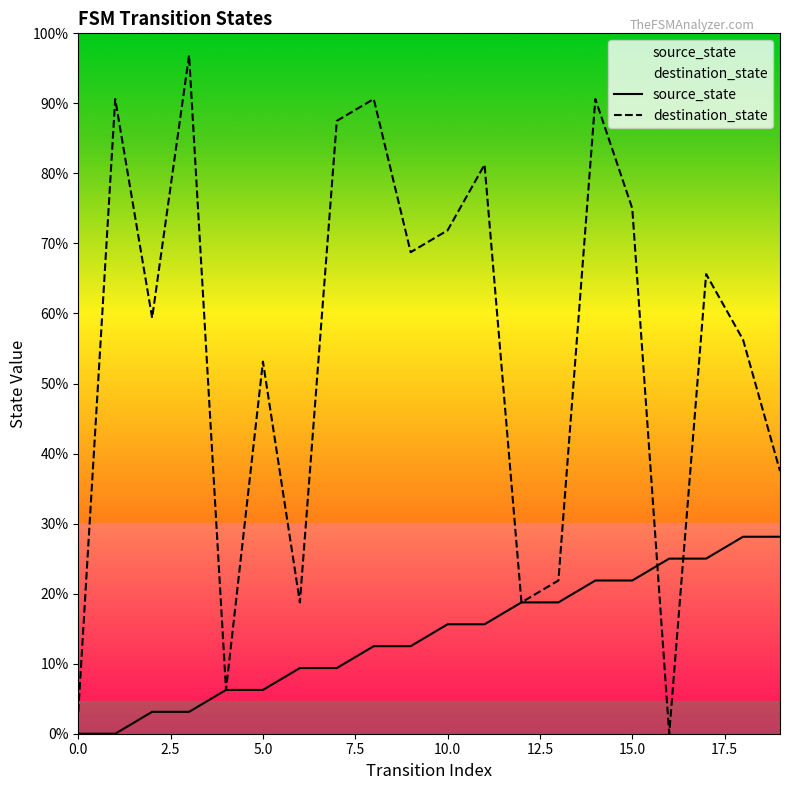

List the series in order of their overall mean, highest first.

destination_state, source_state